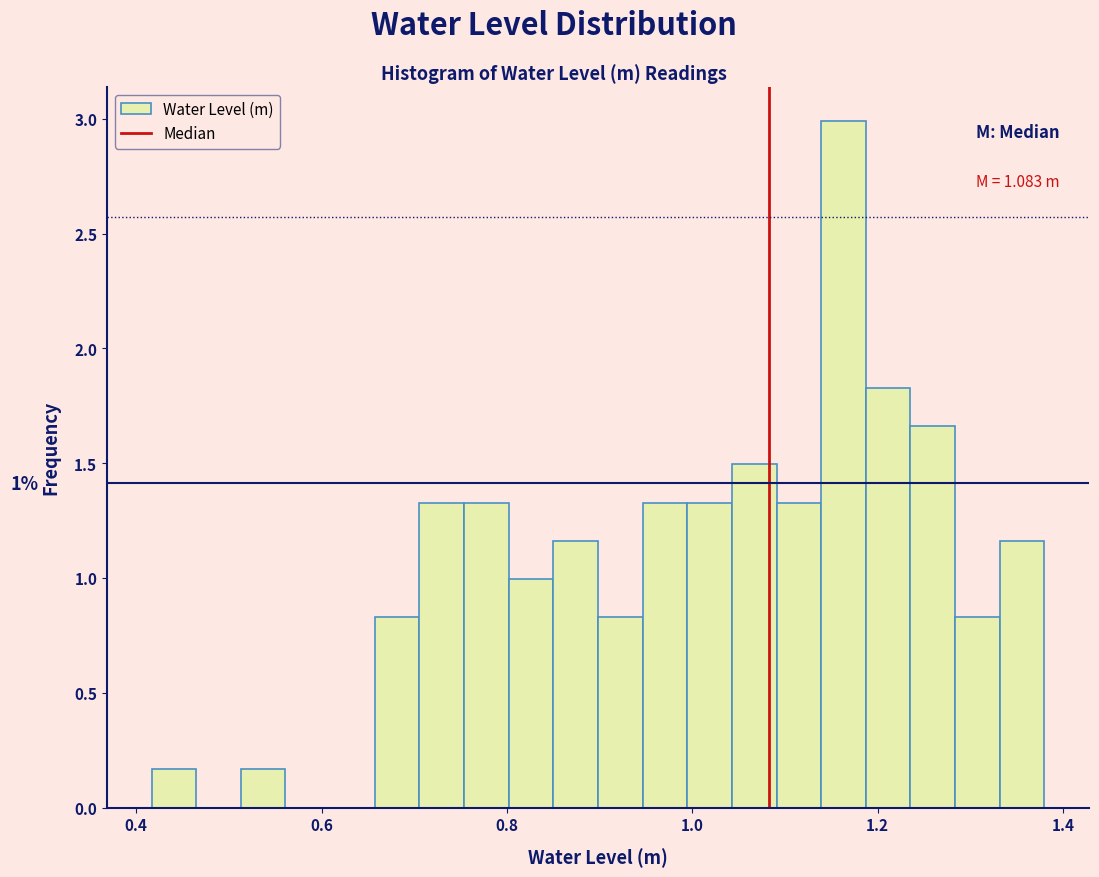

Read against the x-axis, roughly where is the centre of the tallest bar?

1.16